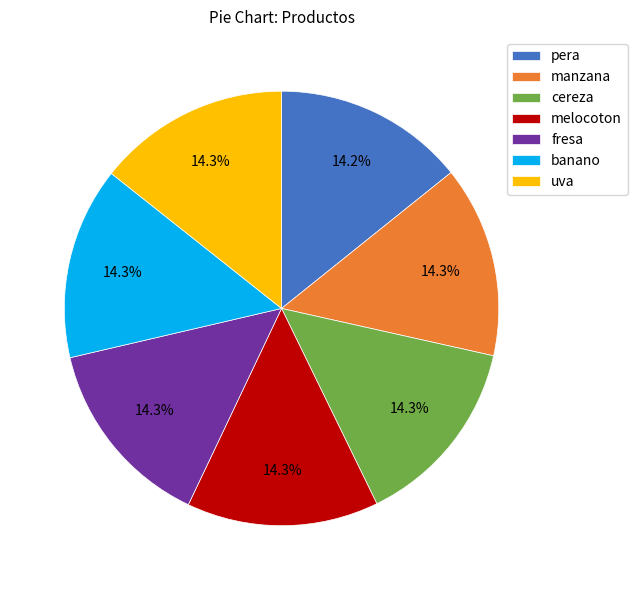

What percentage is the fresa slice, to the nearest percent?

14%